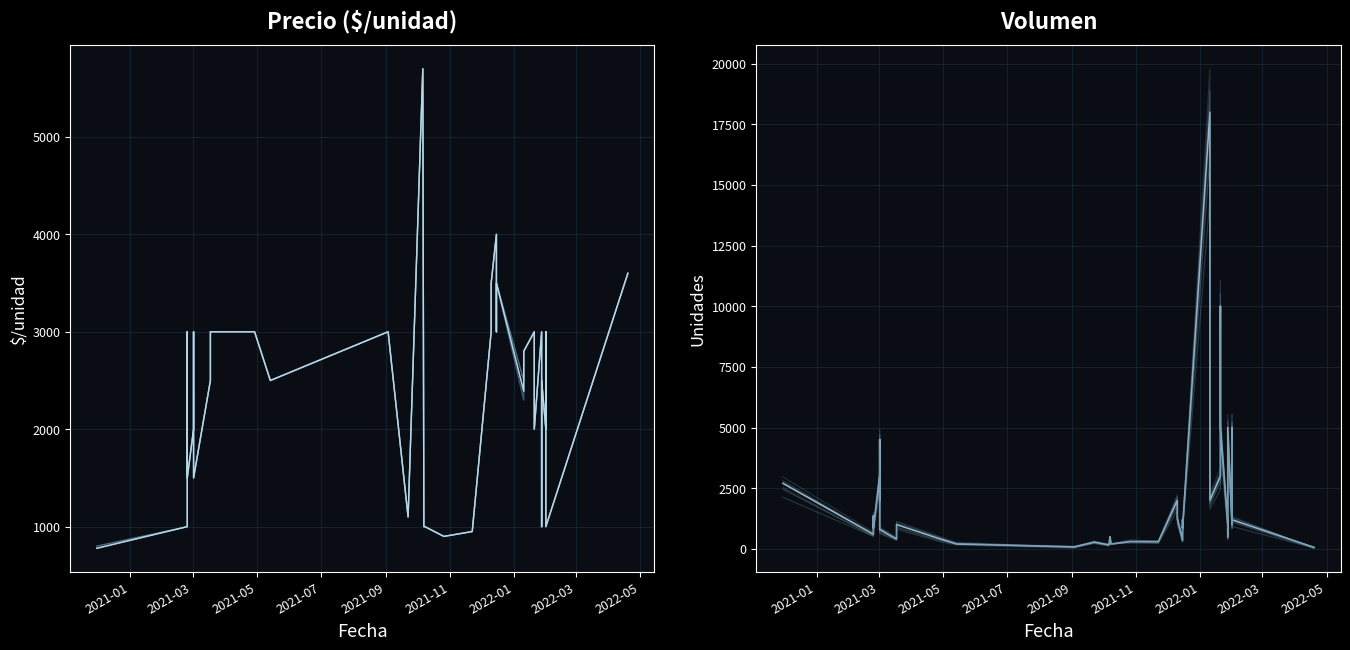

How many data points in Volumen are above 1000?

18